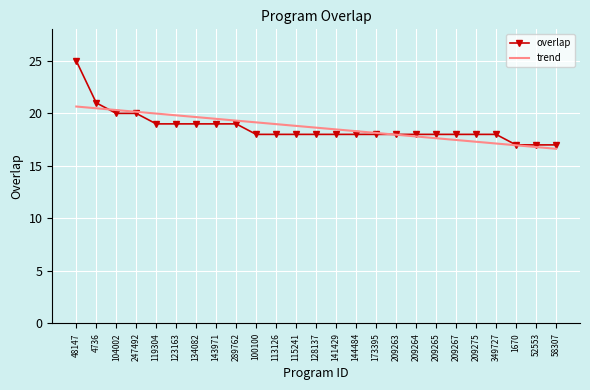

True or false: trend has a value of 17.8 at 209264.

True